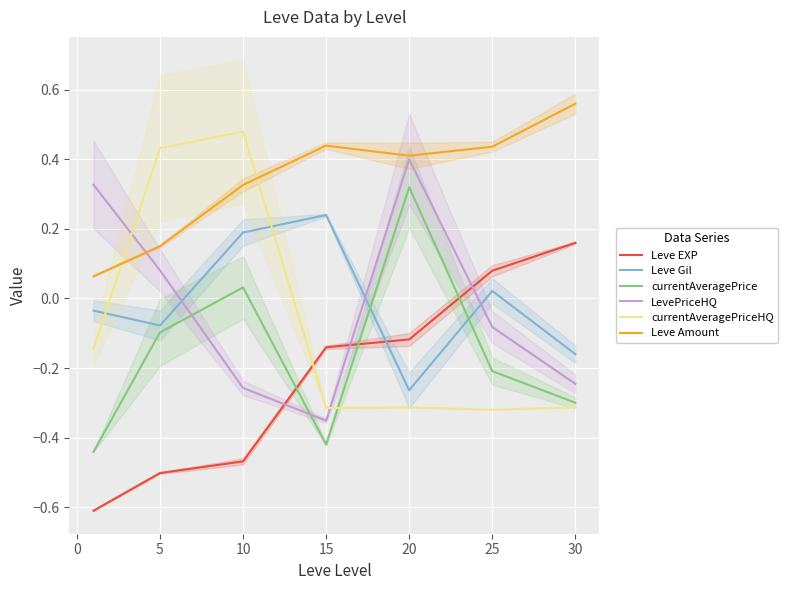

The Leve Amount series shows 0.4 at 20. True or false?

True